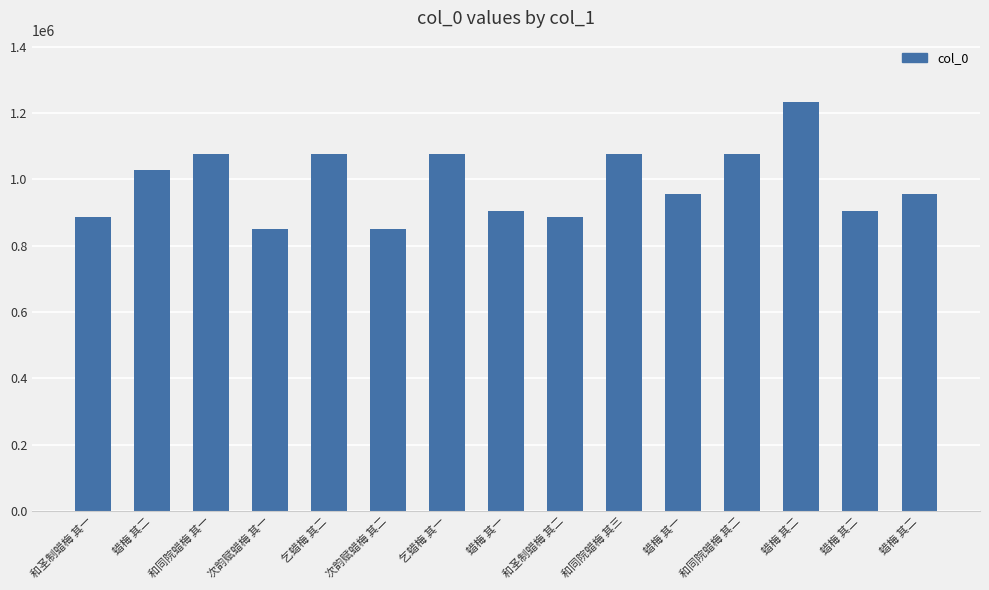

How many categories are shown in the chart?

15